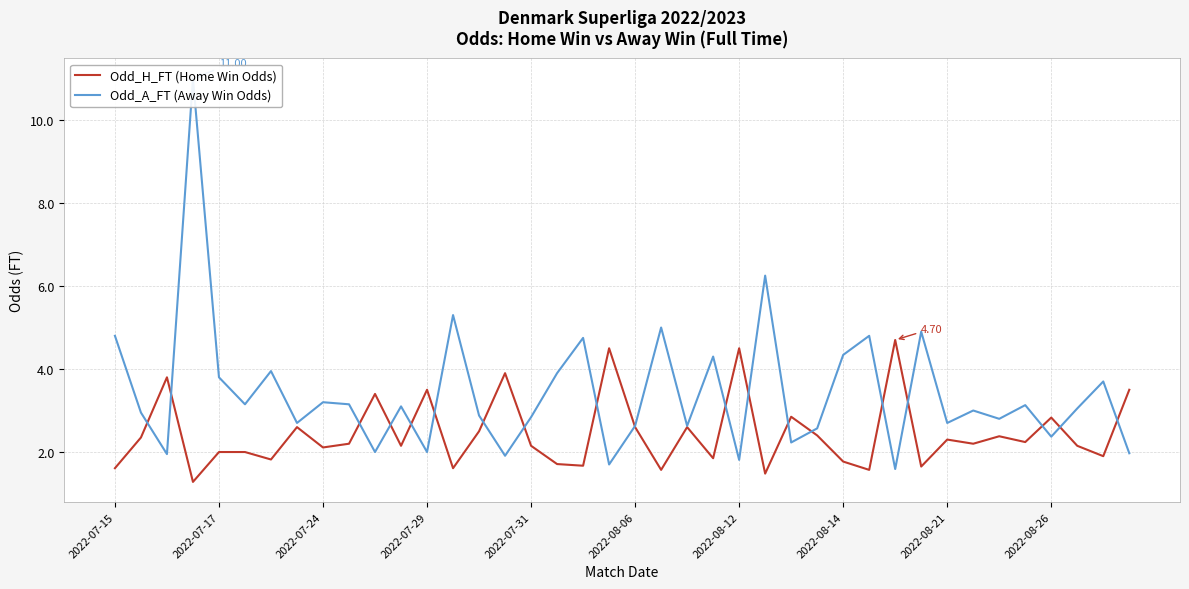

Rank the series by their maximum value, from highest to lowest.

Odd_A_FT (Away Win Odds), Odd_H_FT (Home Win Odds)